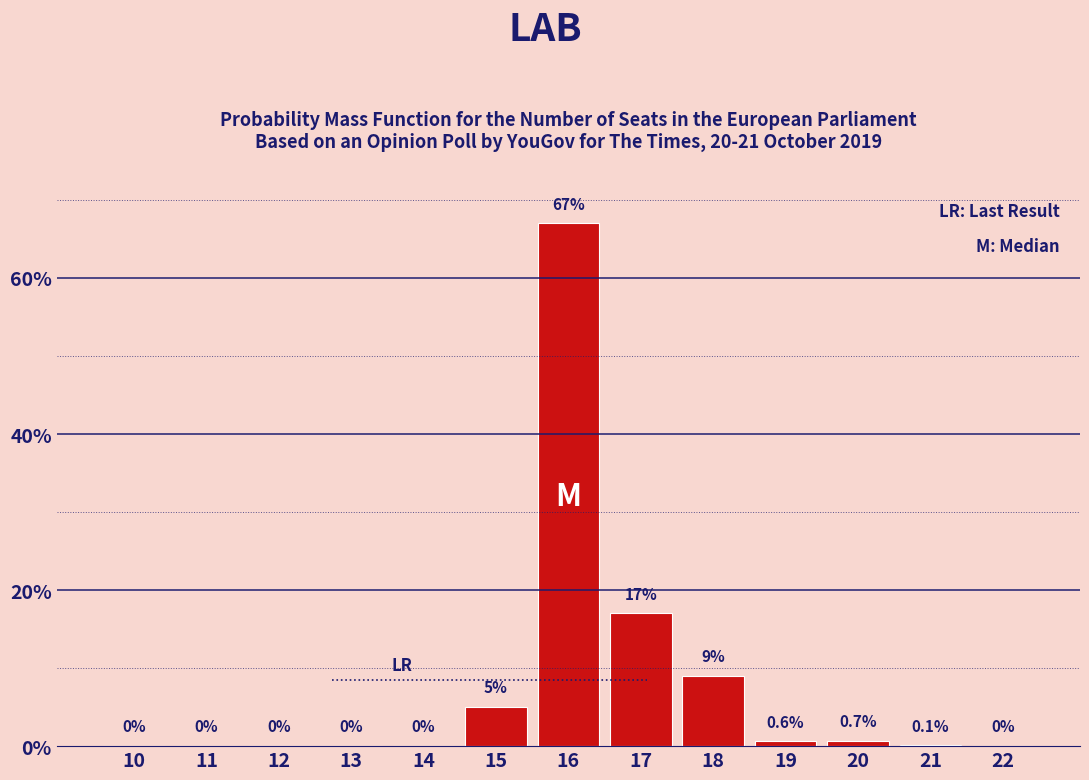

Between 15 and 12, which is larger?

15